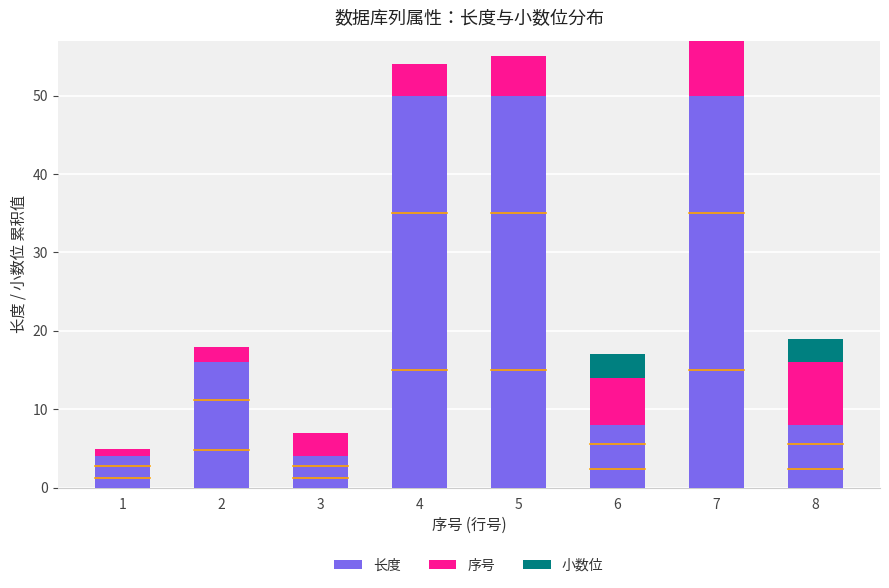

The 长度 series shows 8 at 8. True or false?

True